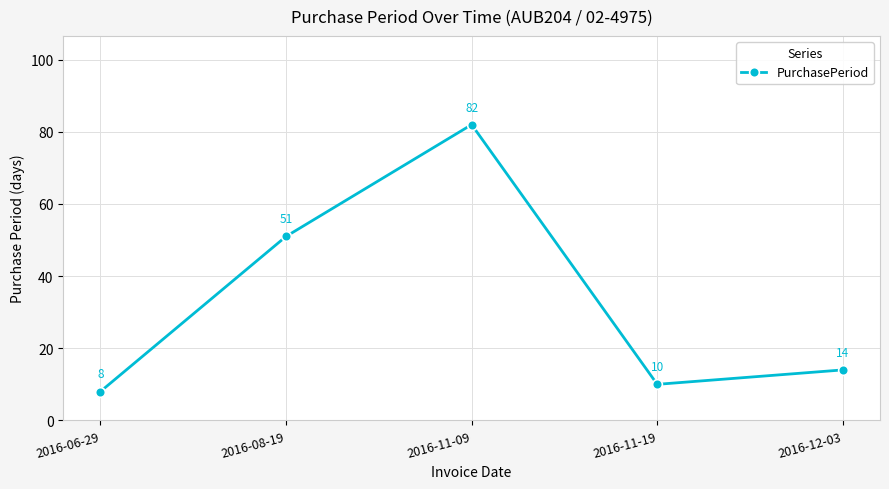

Where does the data first go above 14?

2016-08-19